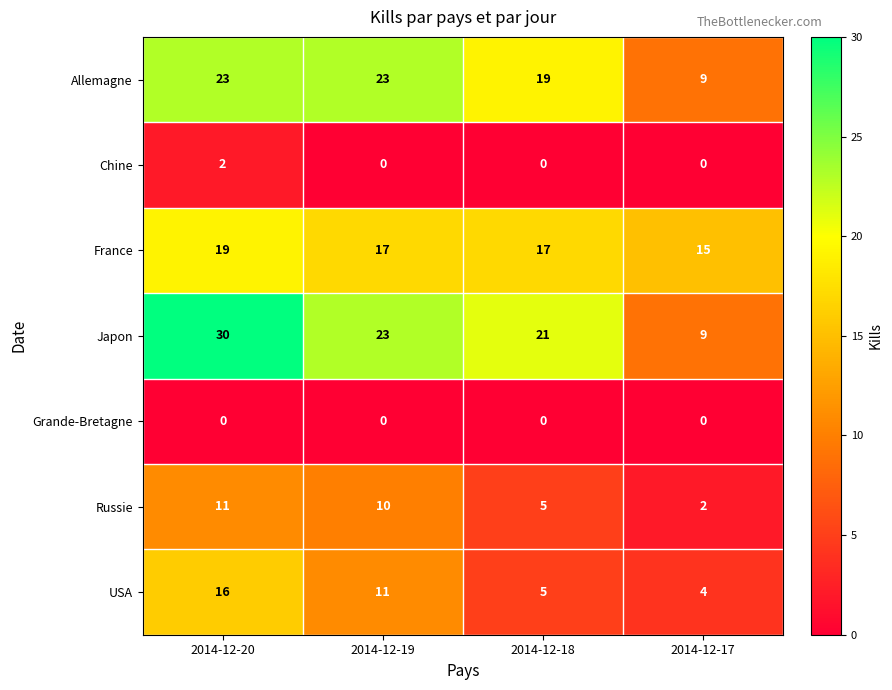

True or false: Russie has a value of 7 at 2014-12-18.

False